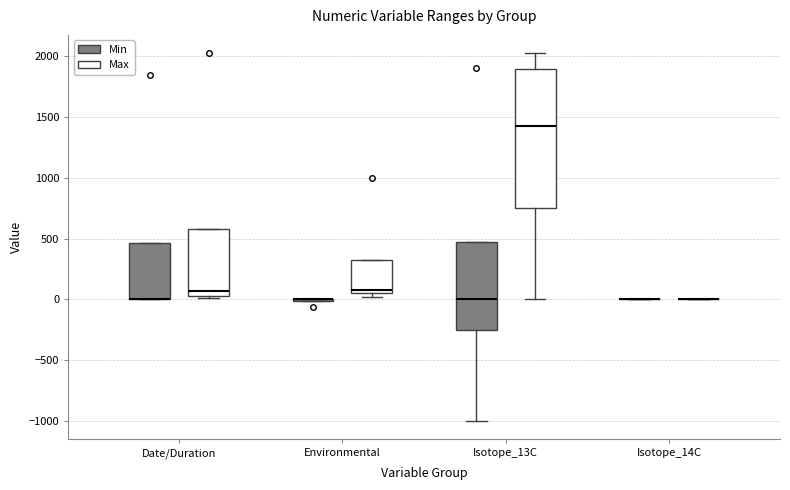

Comparing the boxes themselves (not the whiskers), which one is the tallest?

Isotope_13C (Max)